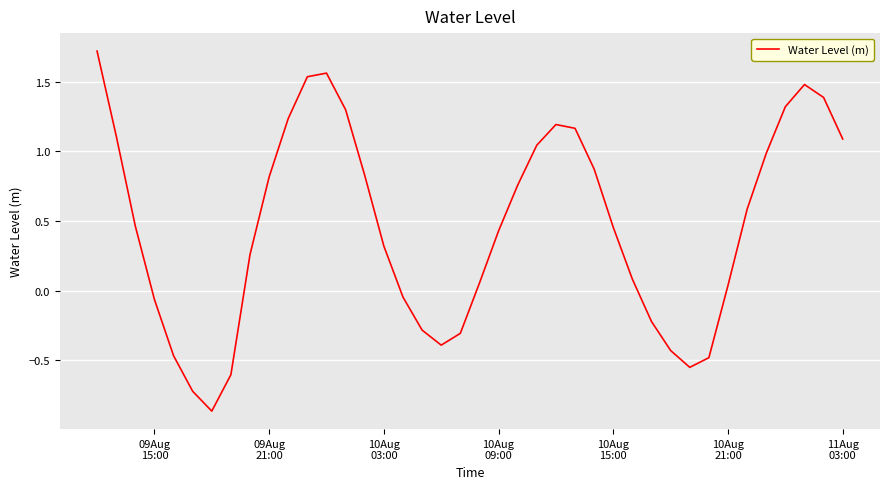

What is the difference between the maximum and minimum values?

2.6